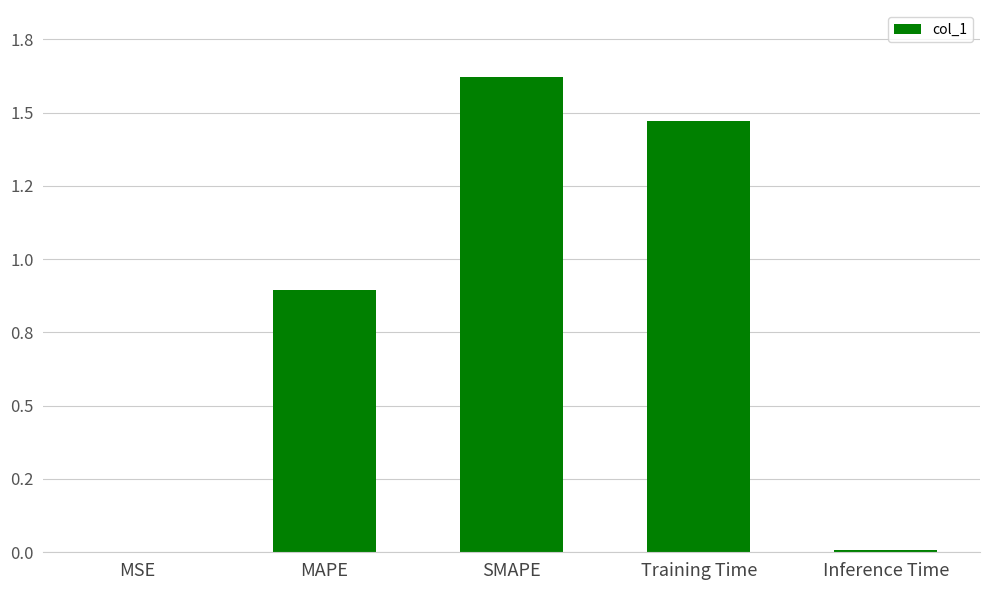

What is the label of the 3rd bar from the left?

SMAPE